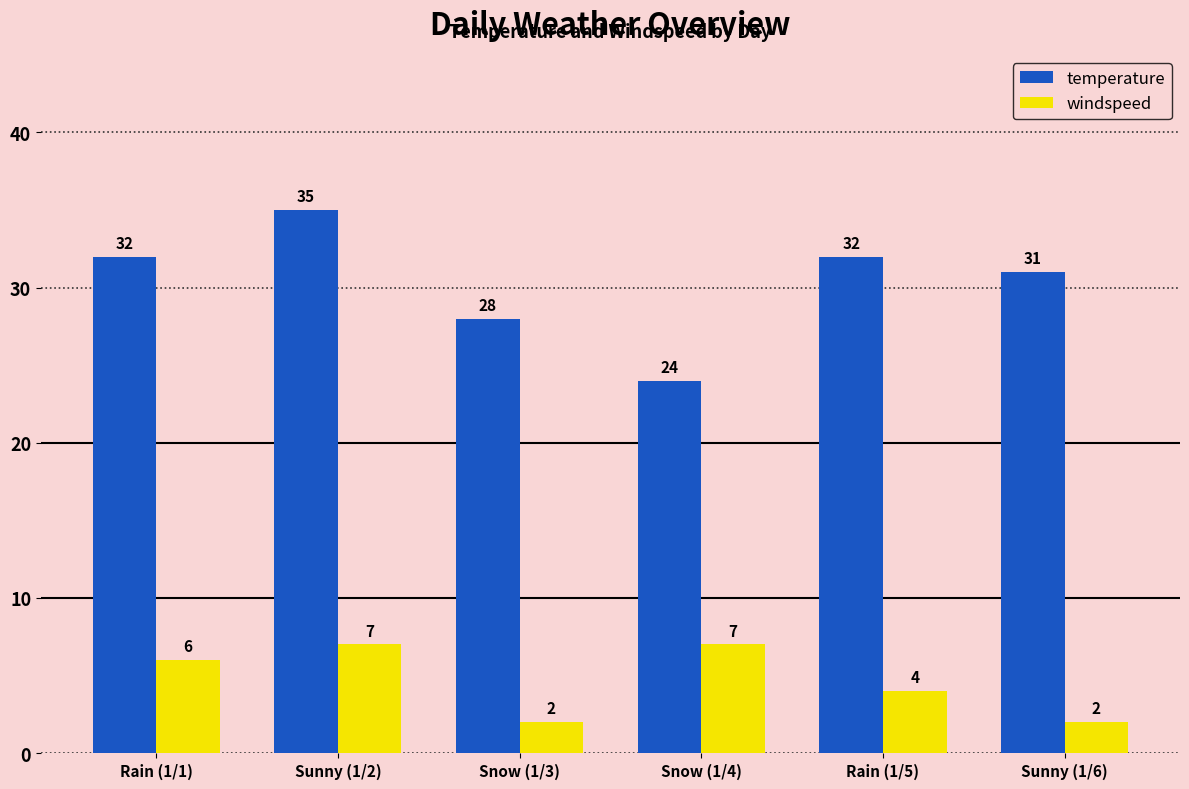

Reading right to left, transcribe all the data shown in this chart.

temperature: Sunny (1/6)=31	Rain (1/5)=32	Snow (1/4)=24	Snow (1/3)=28	Sunny (1/2)=35	Rain (1/1)=32
windspeed: Sunny (1/6)=2	Rain (1/5)=4	Snow (1/4)=7	Snow (1/3)=2	Sunny (1/2)=7	Rain (1/1)=6